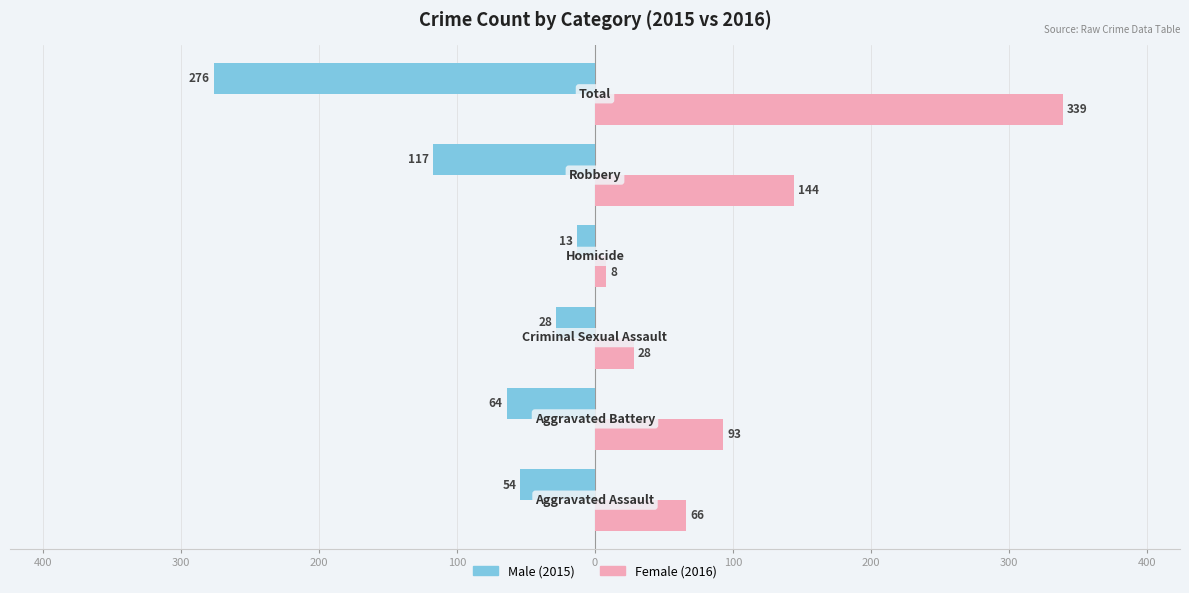

How many groups of bars are there?

6